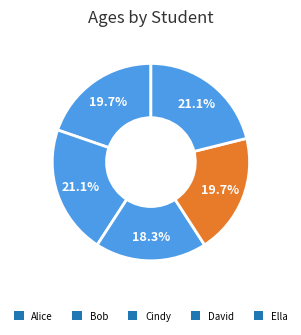

Combined, do Cindy and Ella account for over 50%?

No